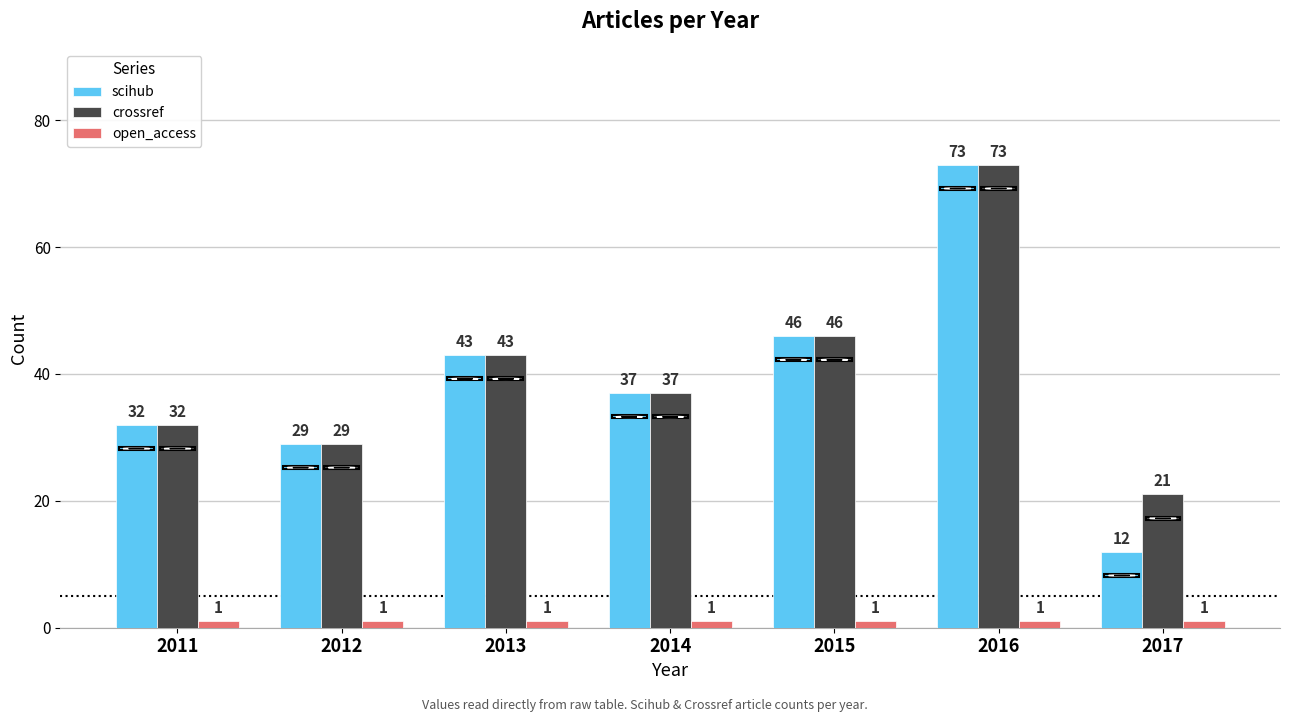

Does the chart contain stacked bars?

No